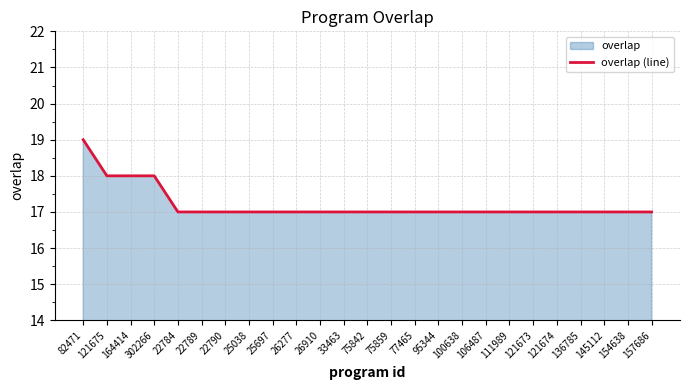

The chart shows a value of 17 at 106487. True or false?

True